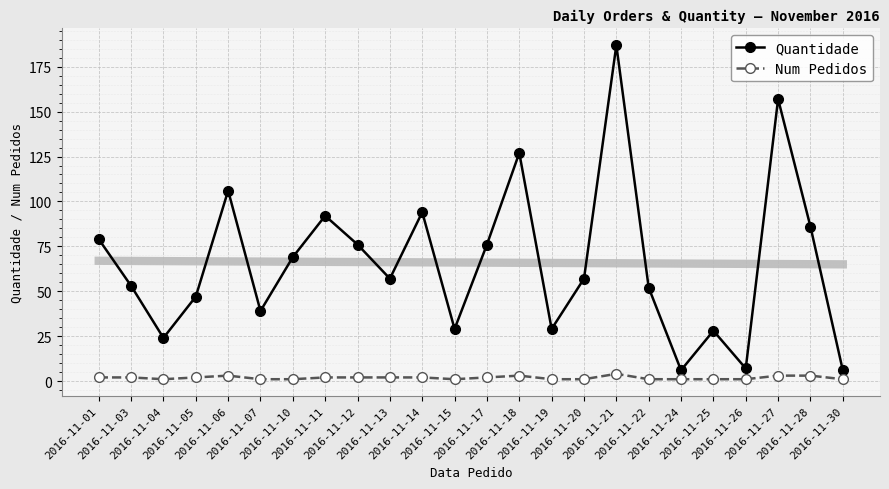

What is the value of the Quantidade point at the 1st from the left?

79